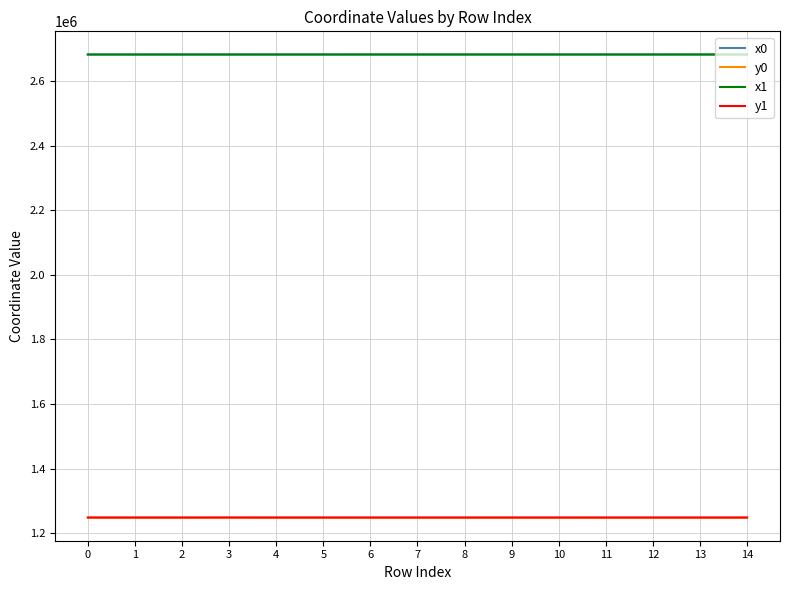

What is the difference between the maximum and second lowest values in the y0 series?

77.6